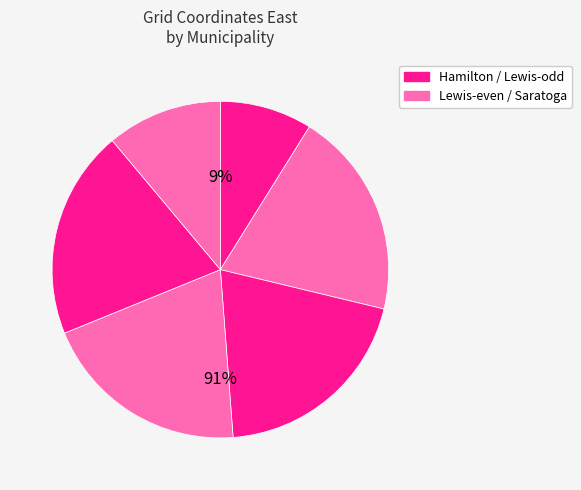

The Lewis - Diana (2) slice represents 20% of the pie. True or false?

True